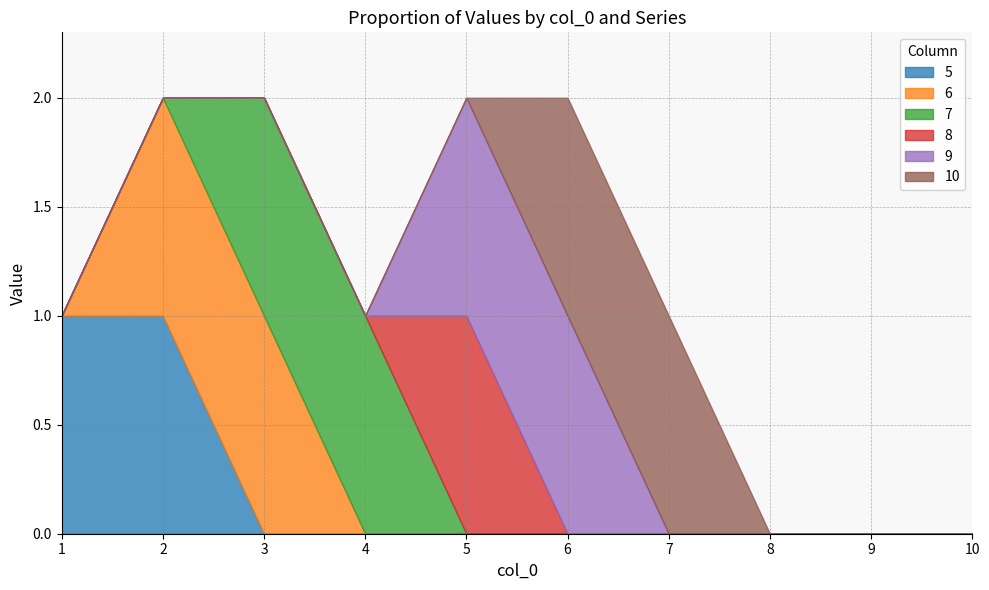

How many data points does each series have?

10